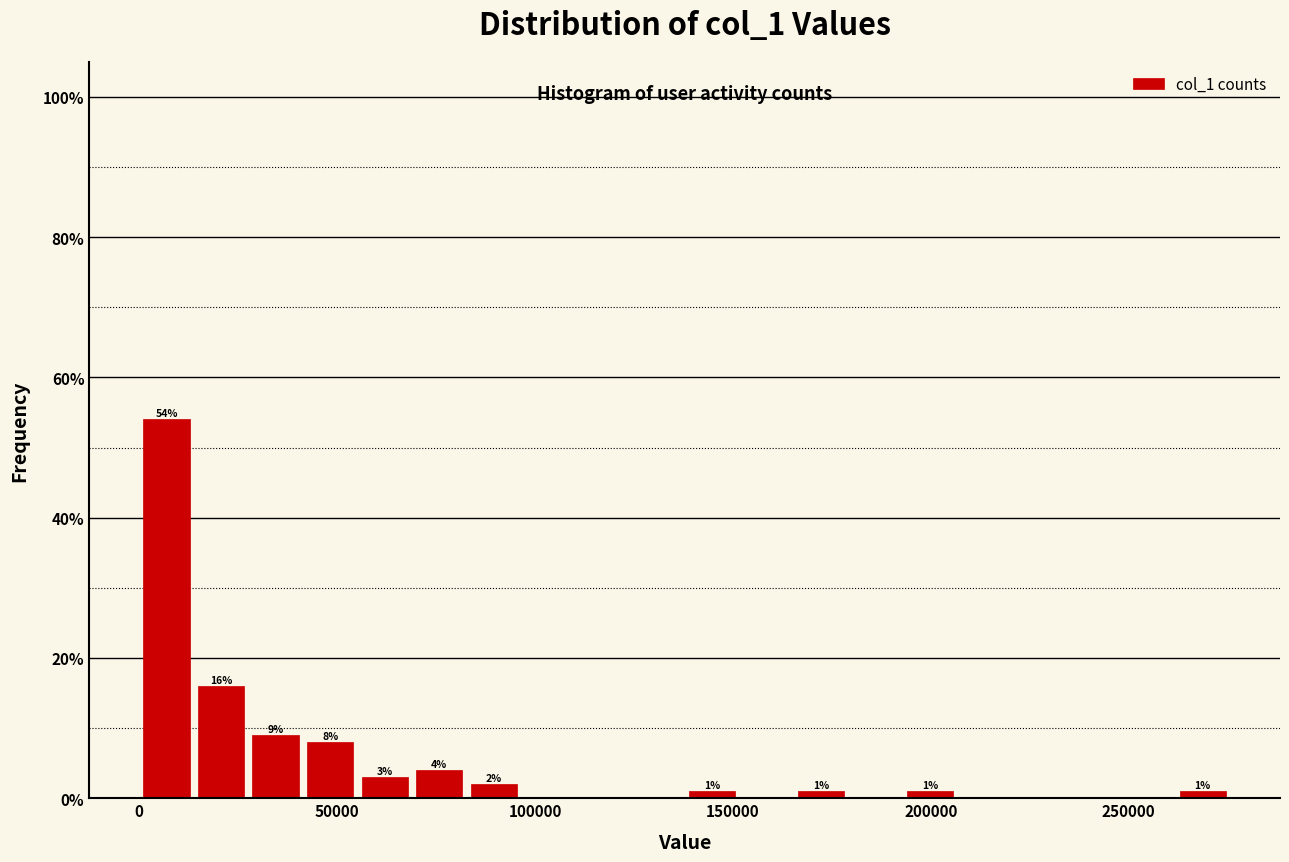

Read against the x-axis, roughly where is the centre of the tallest bar?

5000